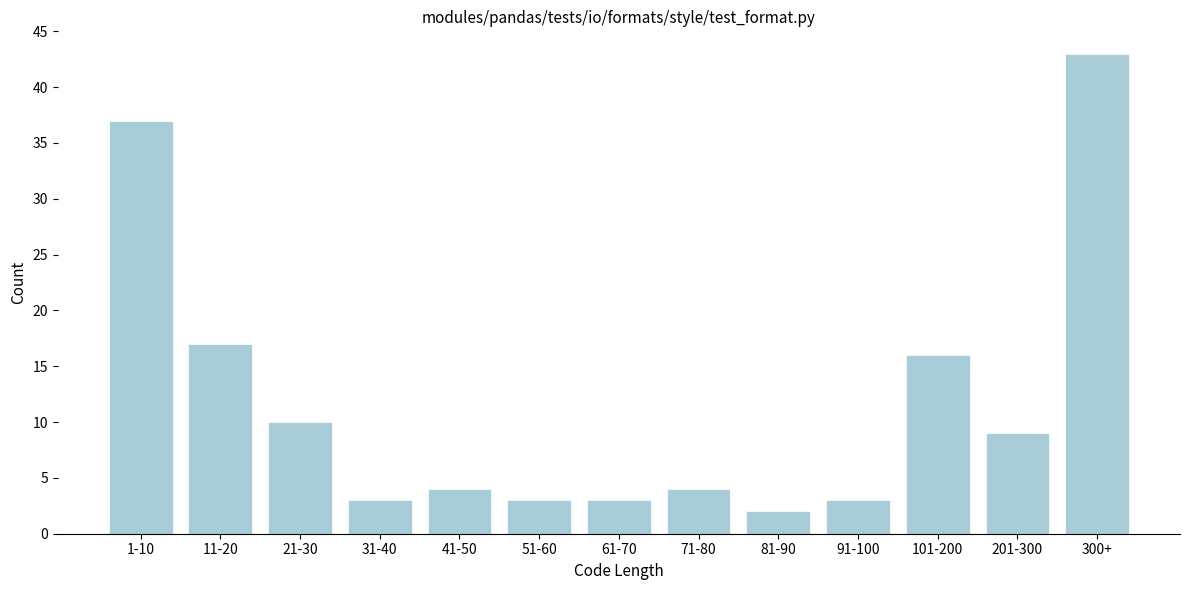

Reading left to right, extract all data points from this chart.

1-10=37	11-20=17	21-30=10	31-40=3	41-50=4	51-60=3	61-70=3	71-80=4	81-90=2	91-100=3	101-200=16	201-300=9	300+=43